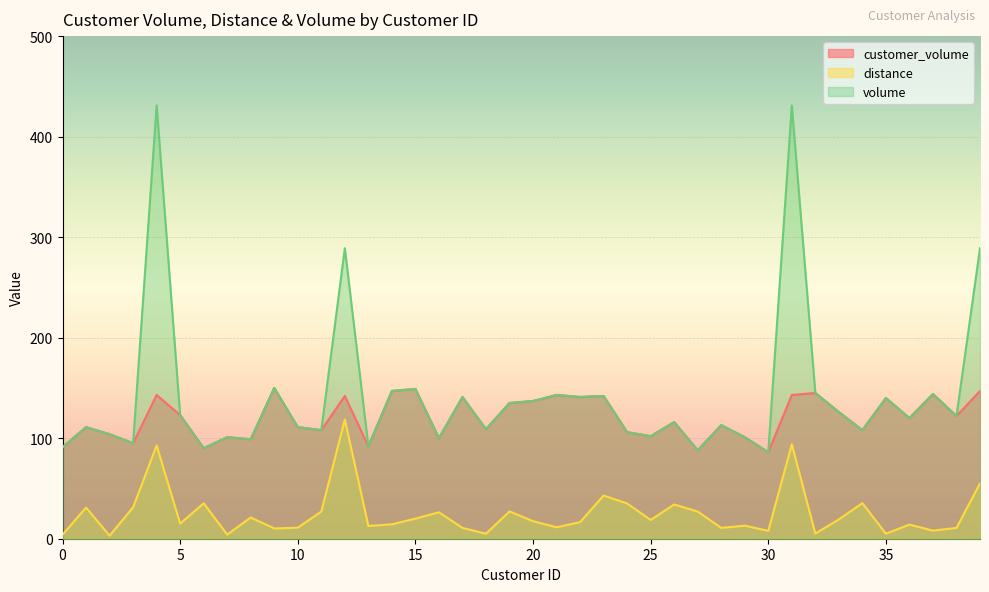

Reading left to right, what are all the values shown in this chart?

customer_volume: 91.0	111.0	104.0	95.0	143.0	123.0	90.0	101.0	99.0	150.0	111.0	108.0	142.0	92.0	147.0	149.0	100.0	141.0	109.0	135.0	137.0	143.0	141.0	142.0	106.0	102.0	116.0	88.0	113.0	101.0	86.0	143.0	145.0	126.0	108.0	140.0	120.0	144.0	122.0	147.0
distance: 4.0	31.0	3.0	31.3	92.8	15.0	35.2	4.1	21.1	10.2	11.0	27.0	118.6	12.7	14.3	20.0	26.3	10.8	5.0	27.2	17.5	11.4	16.5	43.0	35.1	18.7	34.1	27.0	10.8	13.0	7.8	93.9	5.1	19.2	35.4	5.0	14.0	8.1	10.8	55.0
volume: 91.0	111.0	104.0	95.0	431.0	123.0	90.0	101.0	99.0	150.0	111.0	108.0	289.0	92.0	147.0	149.0	100.0	141.0	109.0	135.0	137.0	143.0	141.0	142.0	106.0	102.0	116.0	88.0	113.0	101.0	86.0	431.0	145.0	126.0	108.0	140.0	120.0	144.0	122.0	289.0